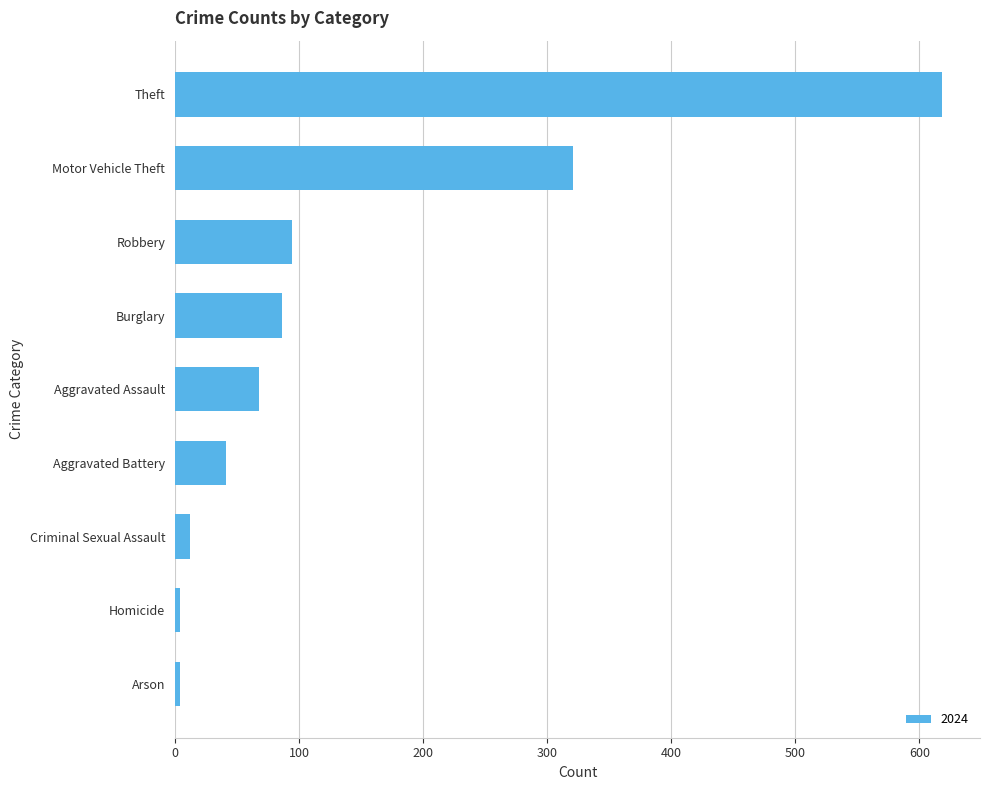

What is the average value?

139